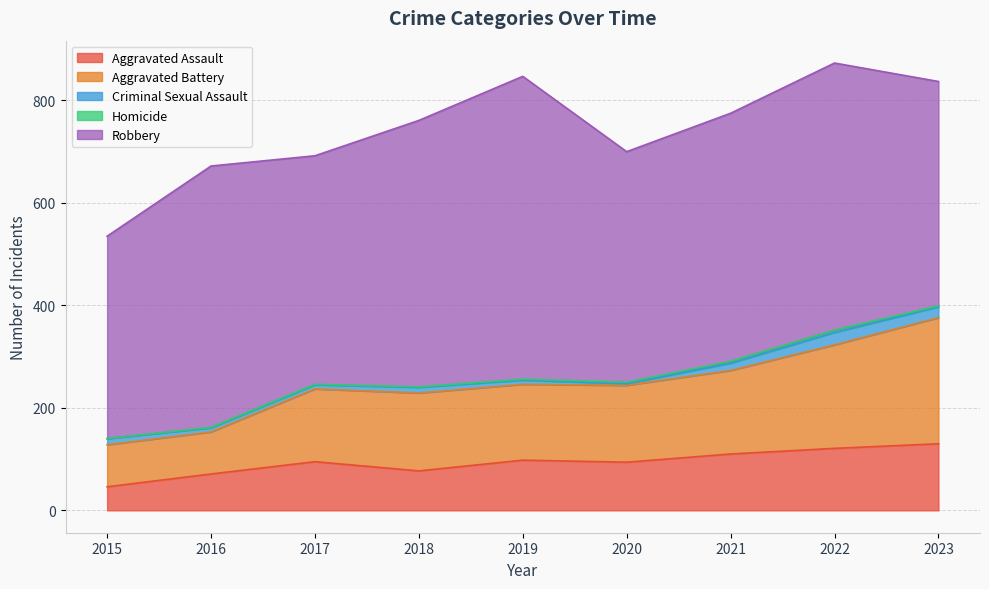

The value of Aggravated Battery at 2021 is 163. True or false?

True